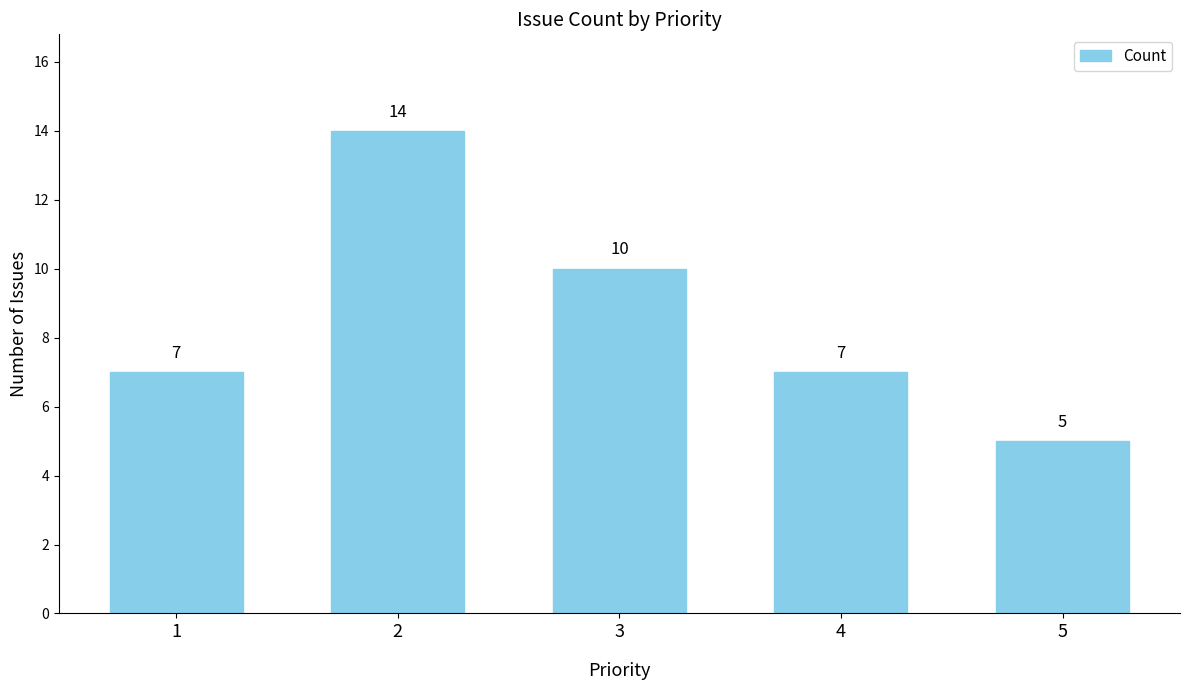

Is it true that the value at 2 is 14?

True